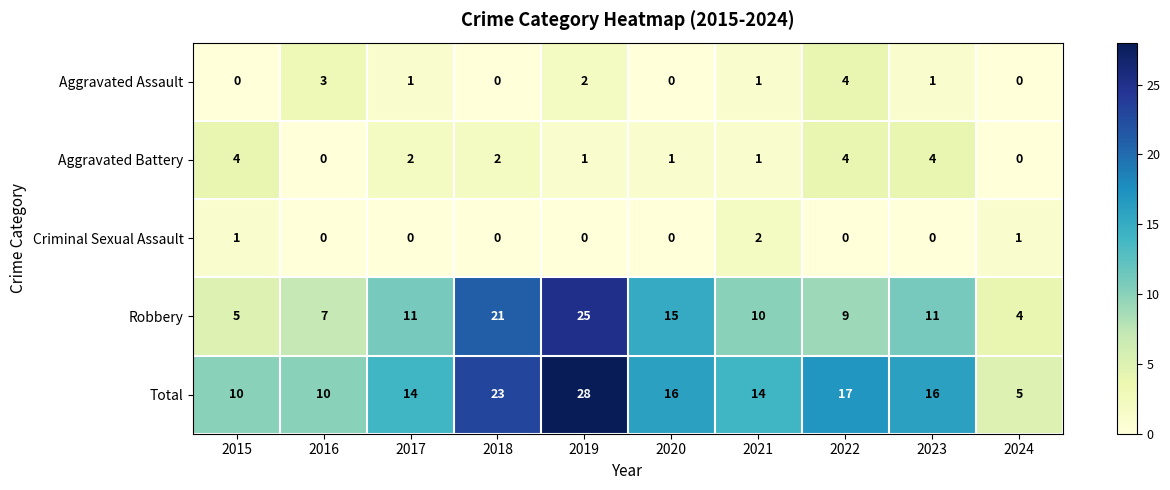

What is the spread (max minus min) of values at 2018?

23